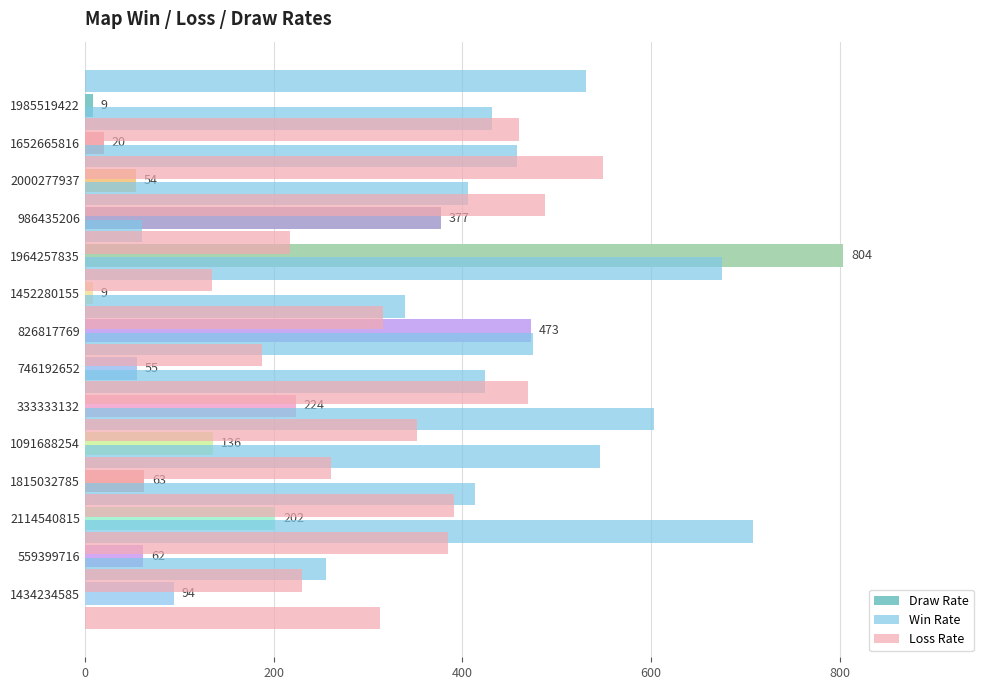

How many values in the Loss Rate series exceed 352?

6